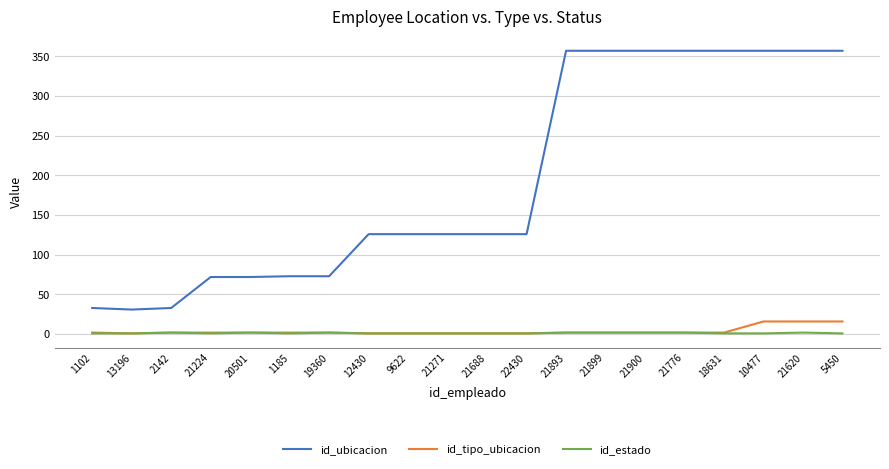

True or false: id_tipo_ubicacion and id_ubicacion cross at least once.

False